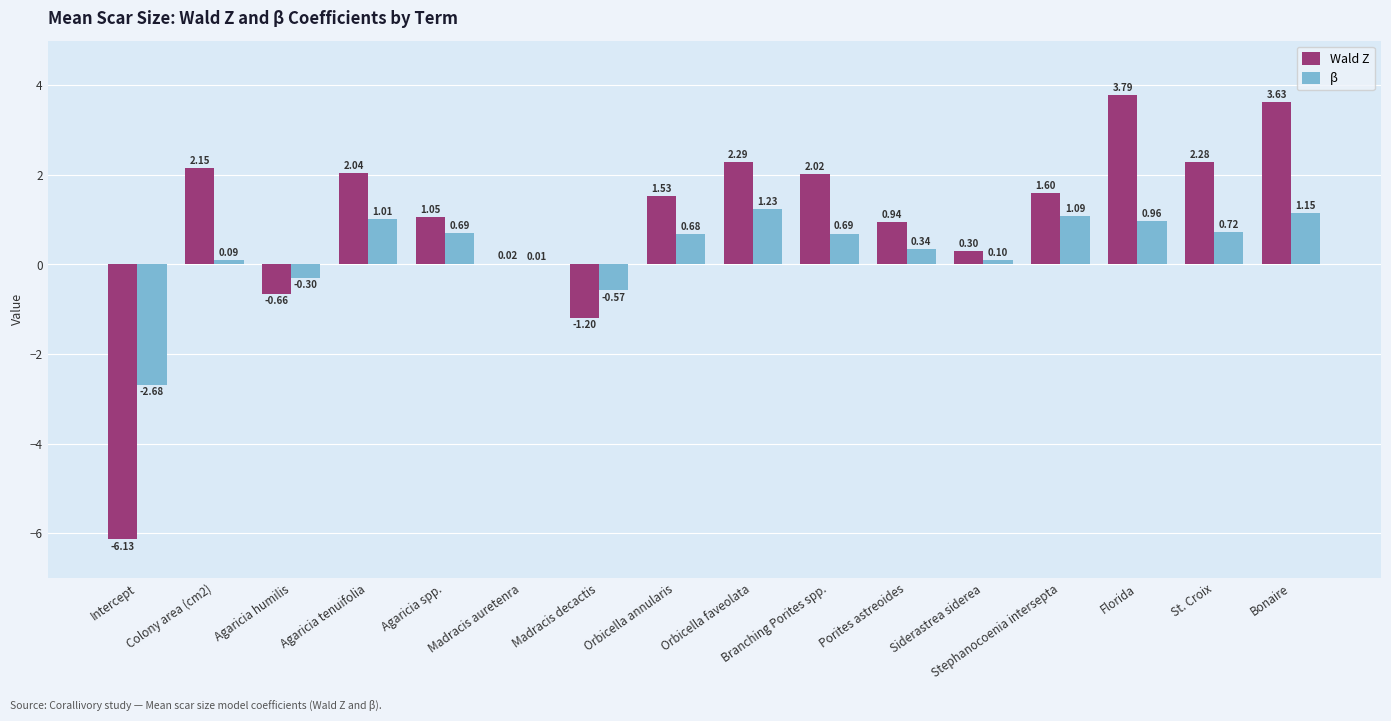

What is the sum of all β values?

5.2